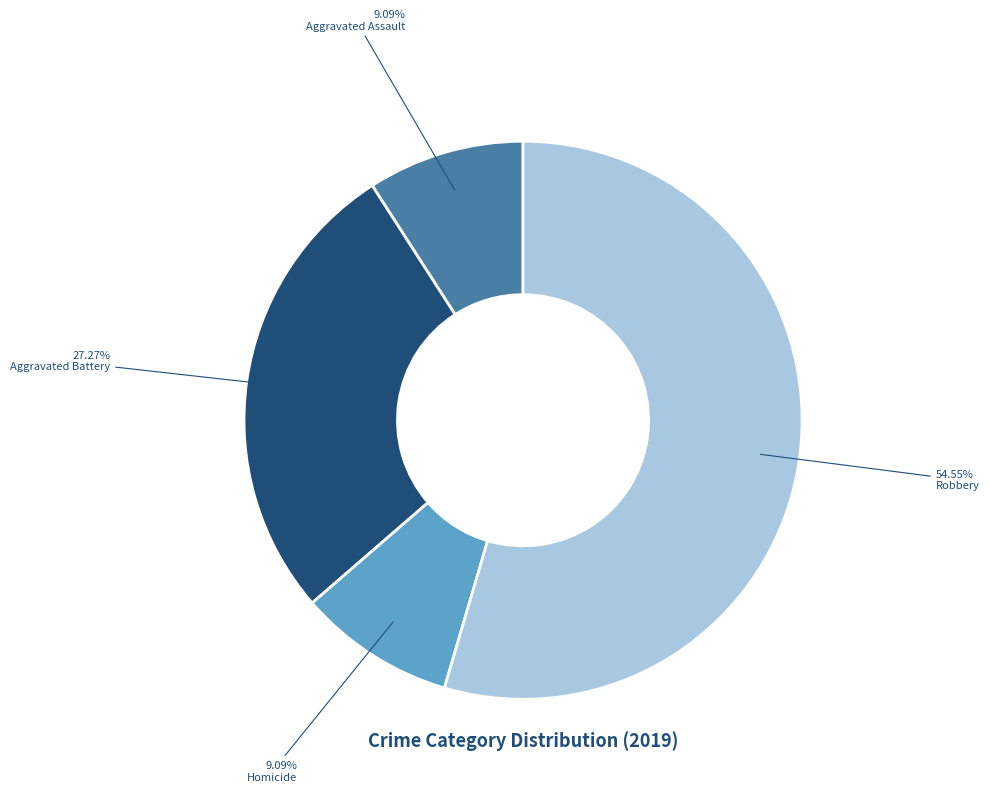

What percentage do Aggravated Assault and Robbery together represent?

63.6%